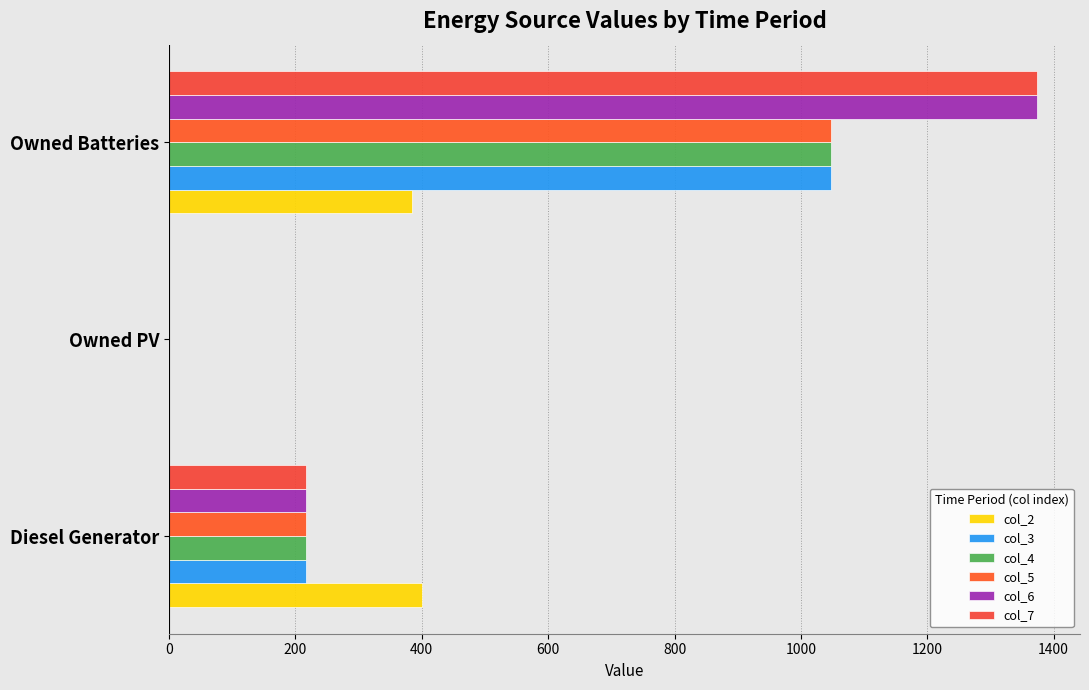

How many categories are shown in the chart?

3